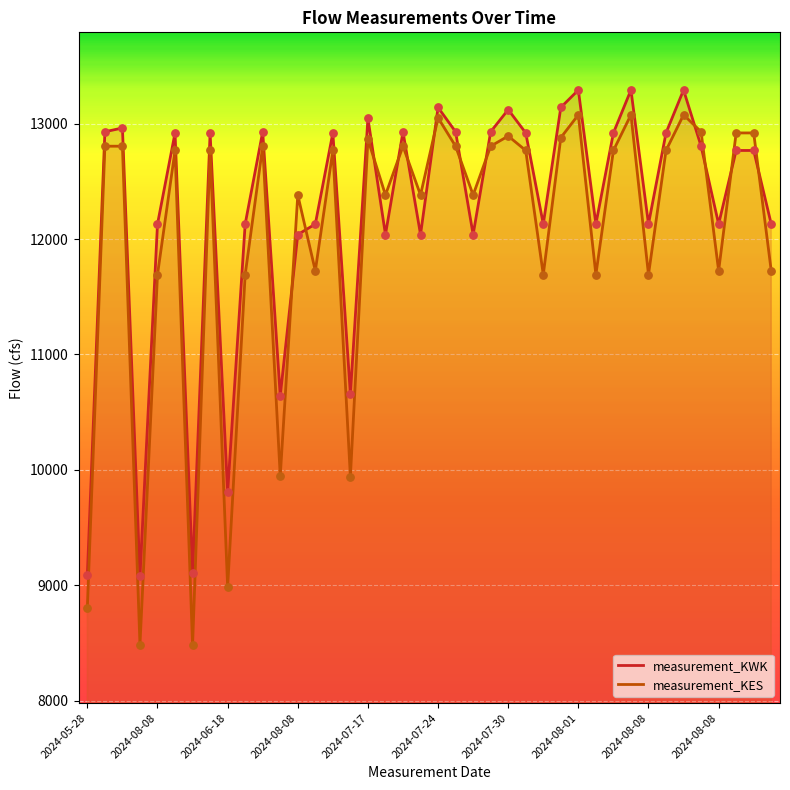

Which series has the largest total across all categories?

measurement_KWK